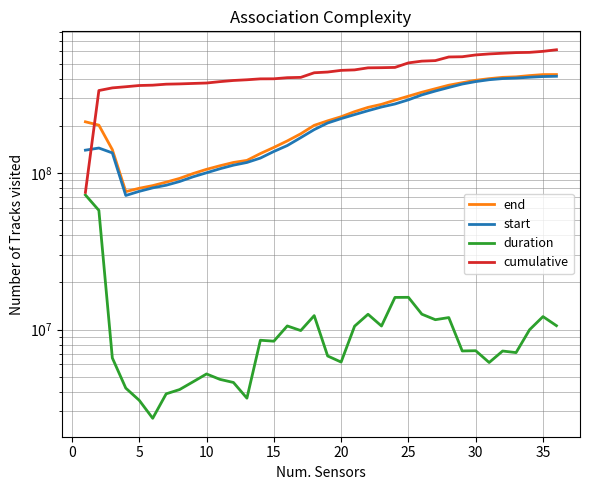

Which series has the largest total across all categories?

cumulative